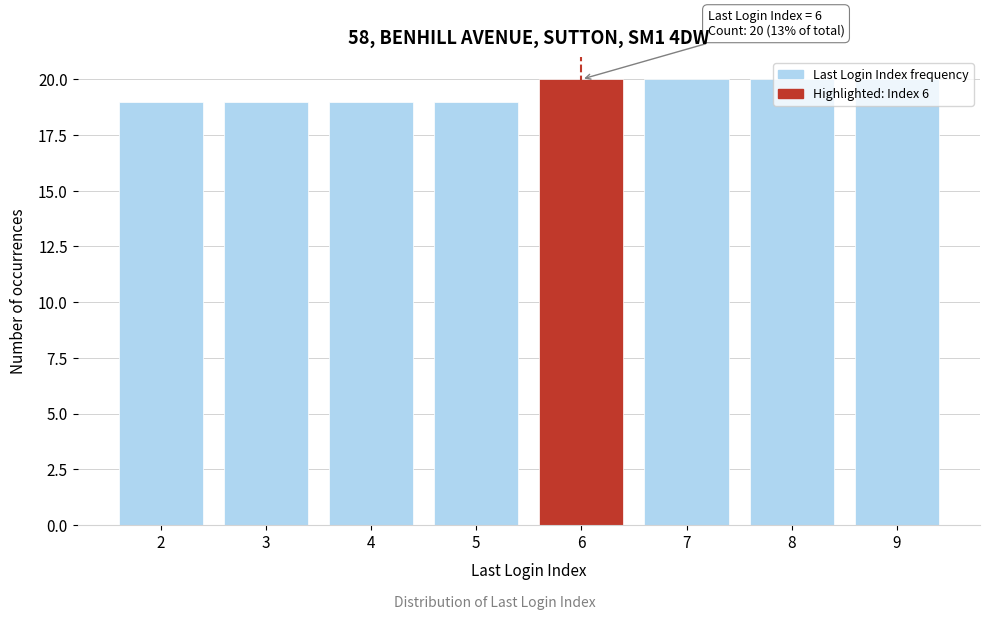

What is the smallest value displayed?

19